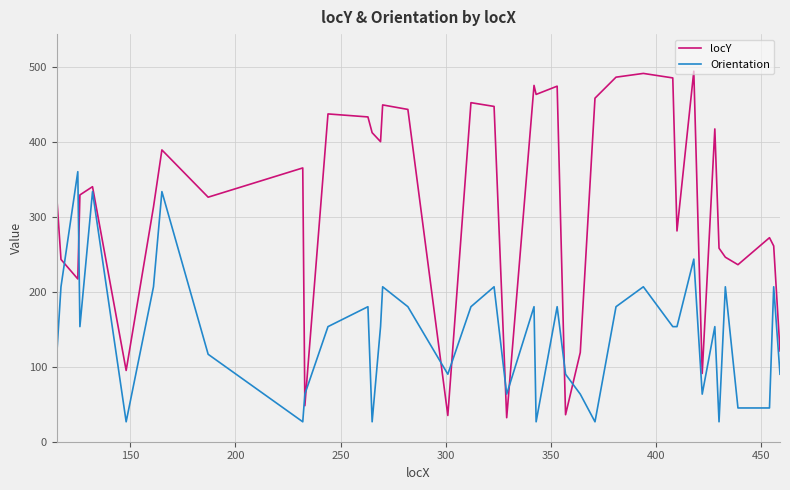

What are all the series names shown in the legend?

locY, Orientation